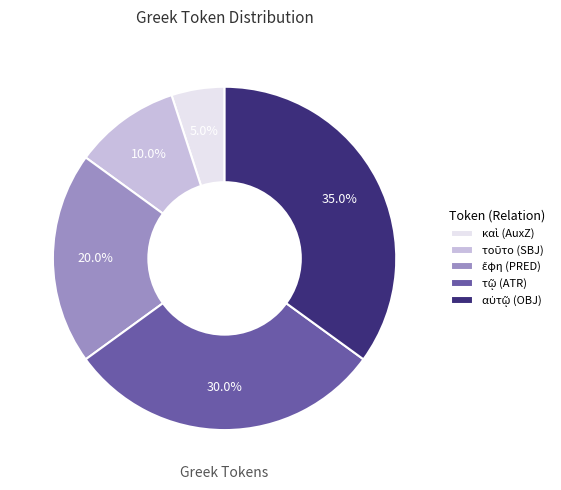

Does any single category account for the majority?

No